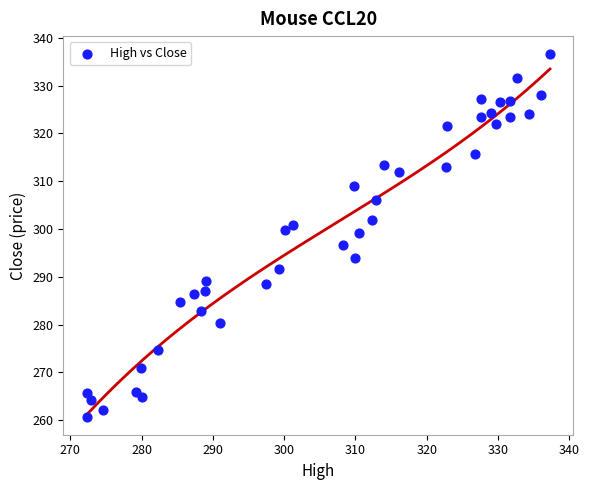

What is the range of X values (max minus min)?

65.0